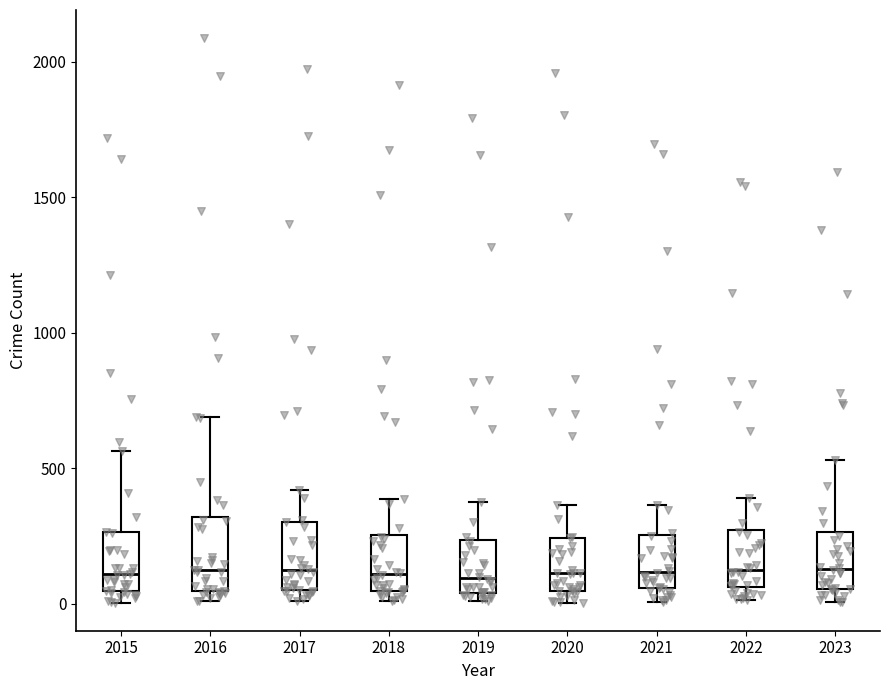

Reading left to right, read every box against the y-axis: the position of its median line, the range the box covers, and the ends of its whiskers. The values are not printed on the chart, so give them approximately, as read against the axis.

2015: median 100, box 50 to 250, whiskers 0 to 550
2016: median 150, box 50 to 300, whiskers 0 to 700
2017: median 100, box 50 to 300, whiskers 0 to 400
2018: median 100, box 50 to 250, whiskers 0 to 400
2019: median 100, box 50 to 250, whiskers 0 to 400
2020: median 100, box 50 to 250, whiskers 0 to 350
2021: median 100, box 50 to 250, whiskers 0 to 350
2022: median 100, box 50 to 250, whiskers 0 to 400
2023: median 150, box 50 to 250, whiskers 0 to 550